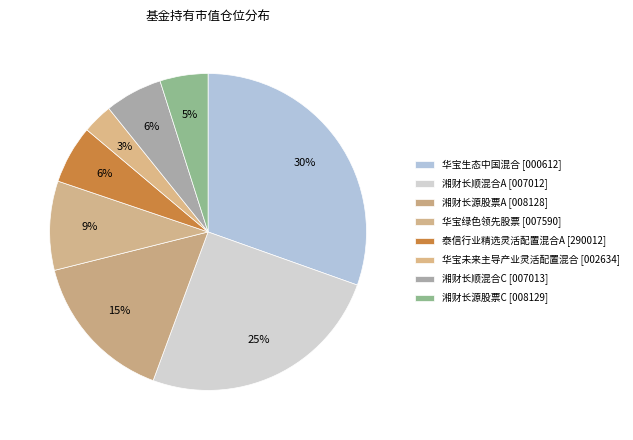

Count the number of slices in the pie.

8